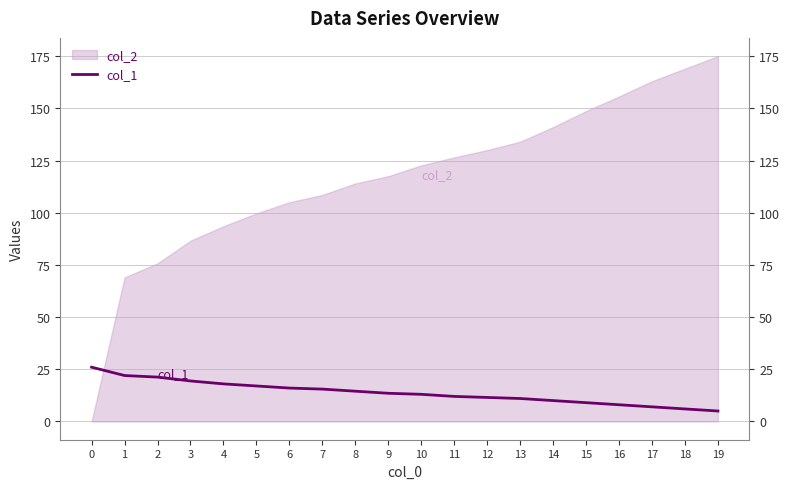

List the labels in order of value, largest first.

0, 1, 2, 3, 4, 5, 6, 7, 8, 9, 10, 11, 12, 13, 14, 15, 16, 17, 18, 19